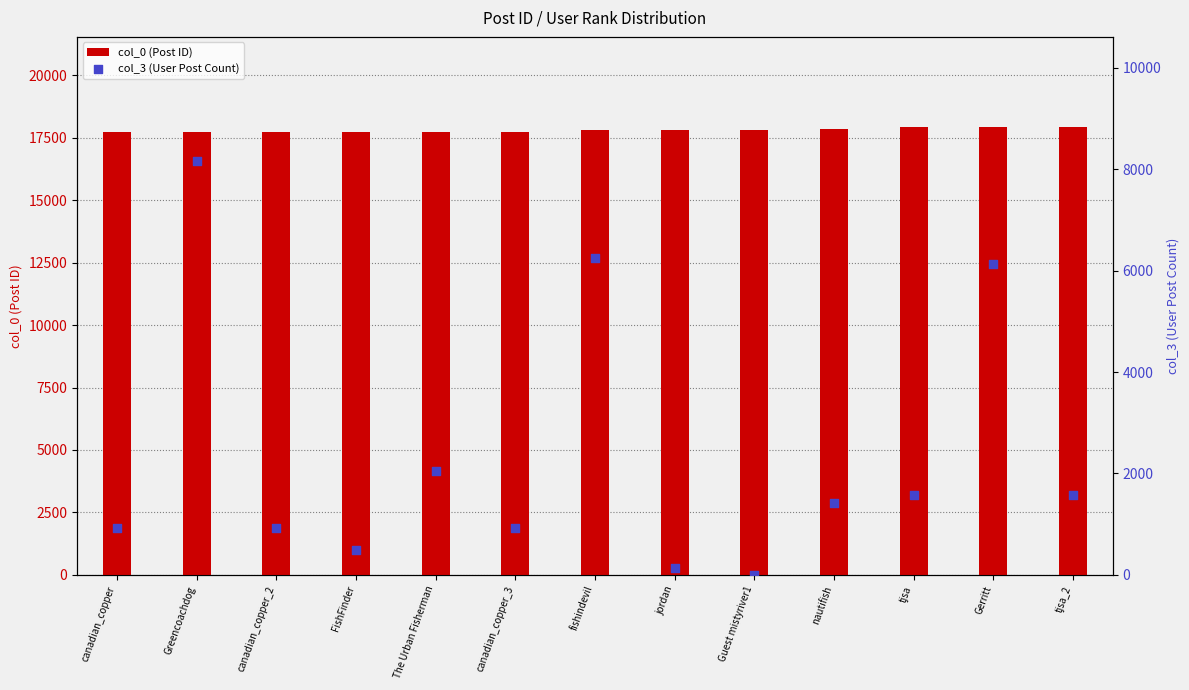

At which category is the sum across all series the highest?

Greencoachdog